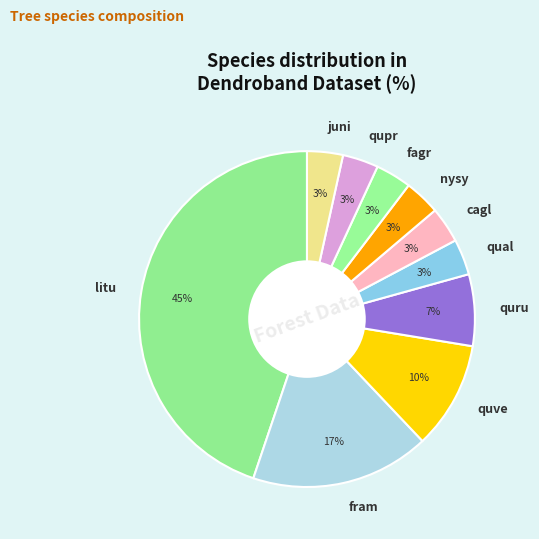

To the nearest percent, what percentage of the pie is cagl?

3%